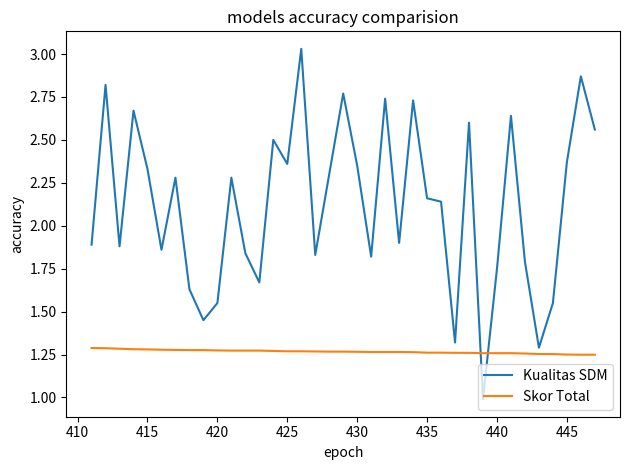

How many lines are shown in the chart?

2